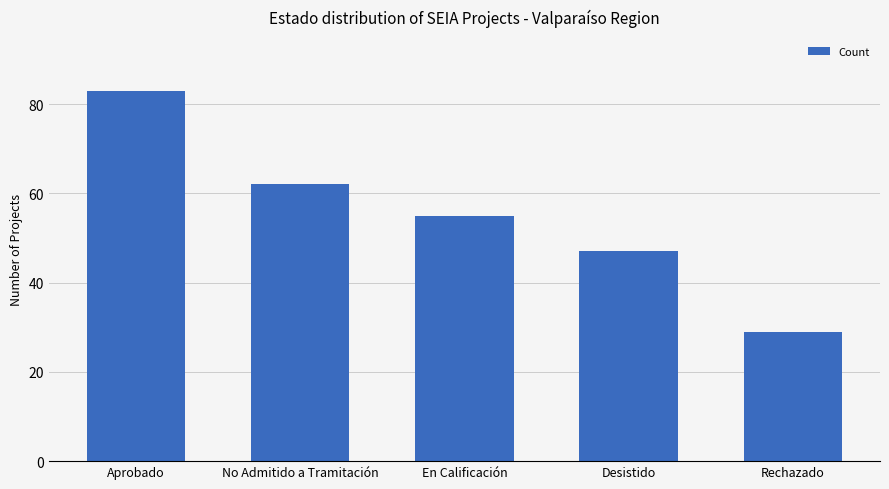

What is the minimum value shown in the chart?

29